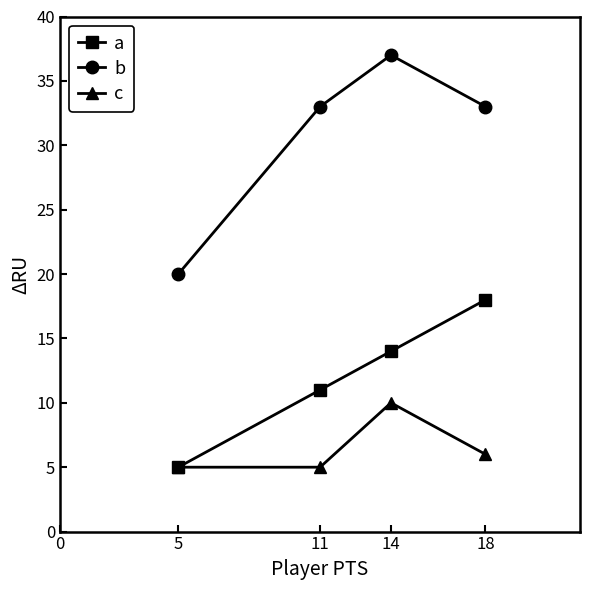

What is the value of the b point at the 1st from the left?

20